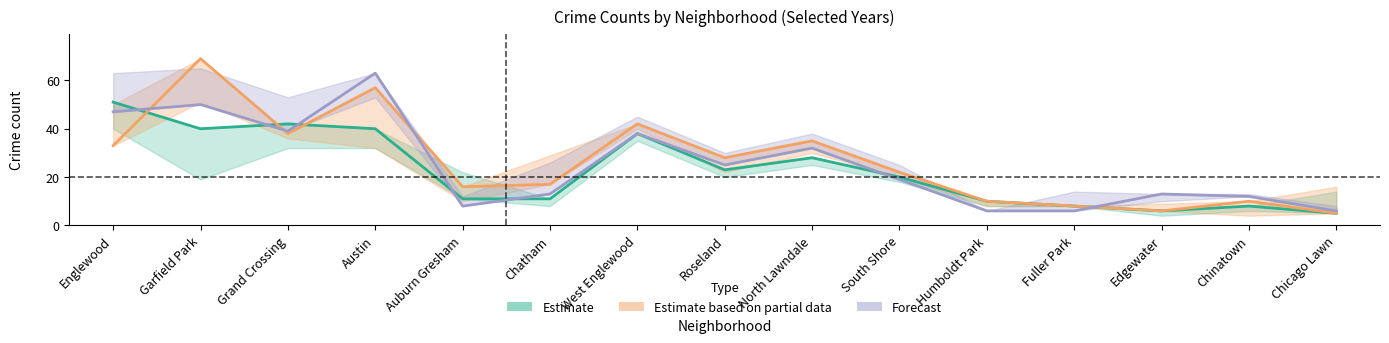

What is the difference between the second highest and second lowest values in the Estimate based on partial data series?

51